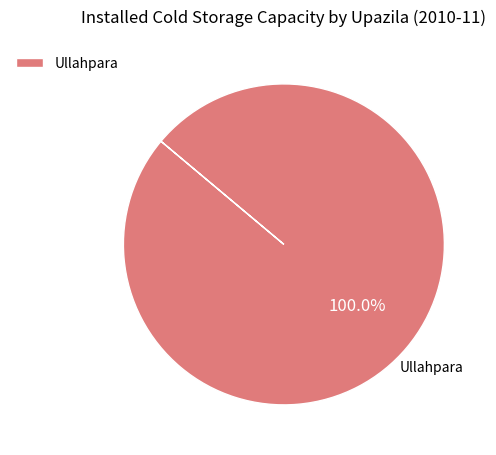

Rank the categories by value from highest to lowest.

Ullahpara